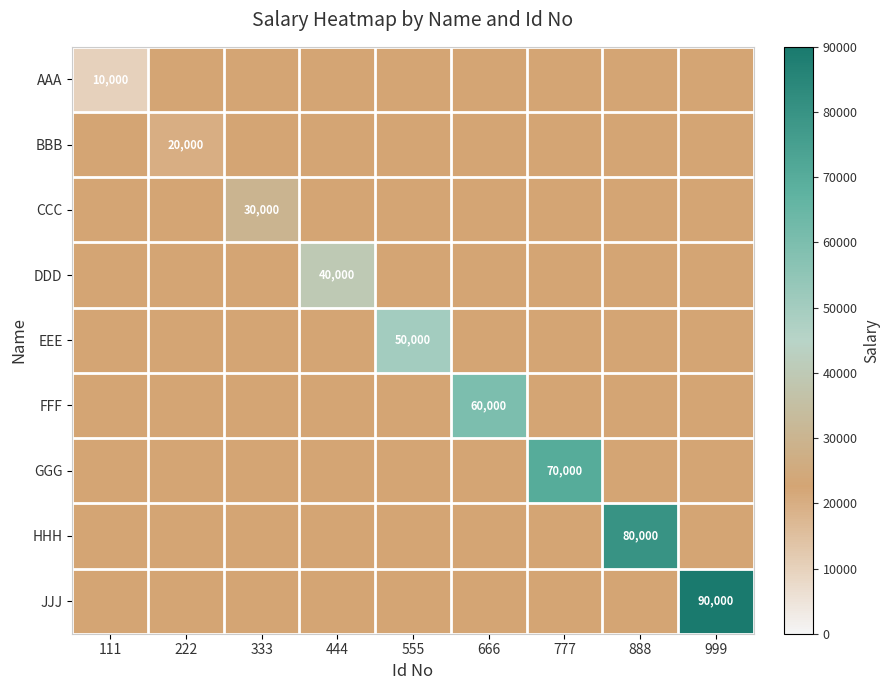

At which category is the sum across all series the highest?

999